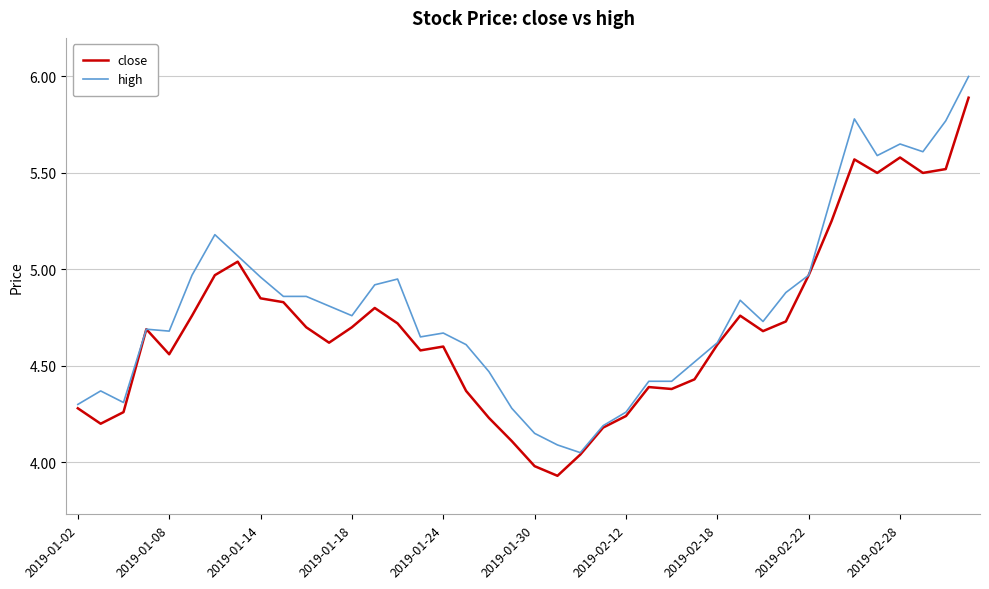

At how many categories does at least one series exceed 4?

40